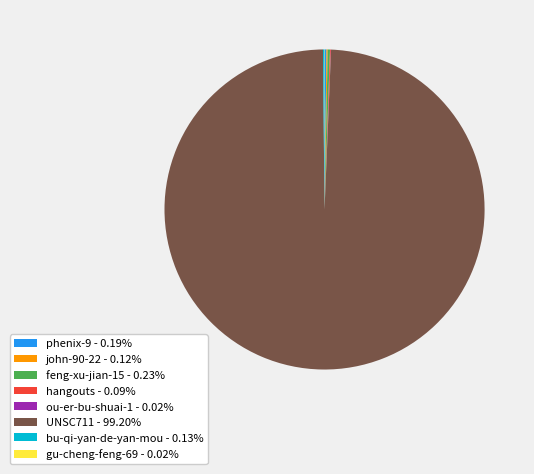

Is UNSC711 - 99.20% the majority of the pie?

Yes